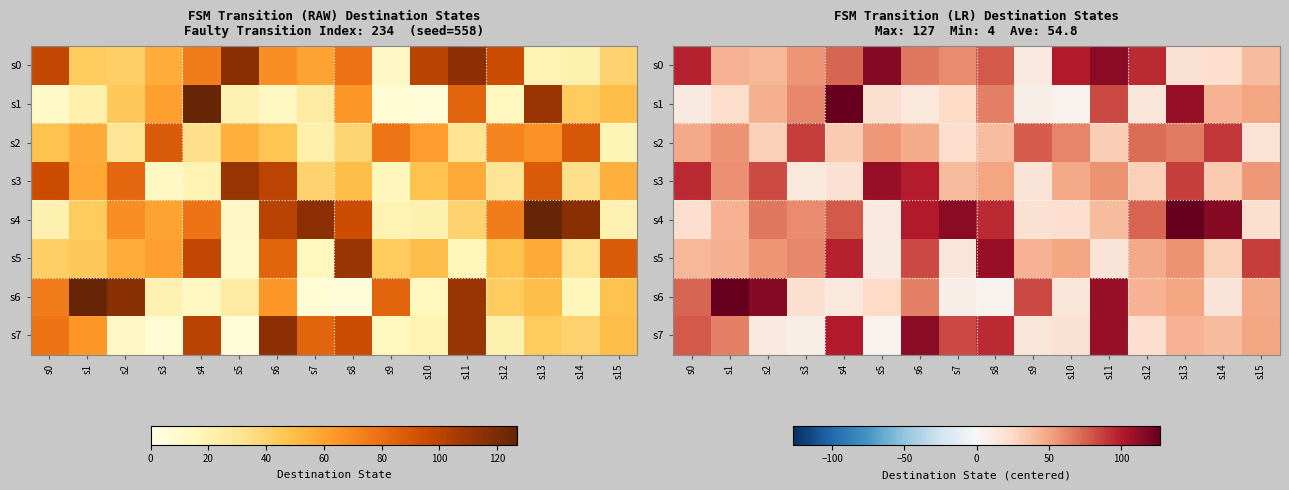

Which series has the largest total across all categories?

s0